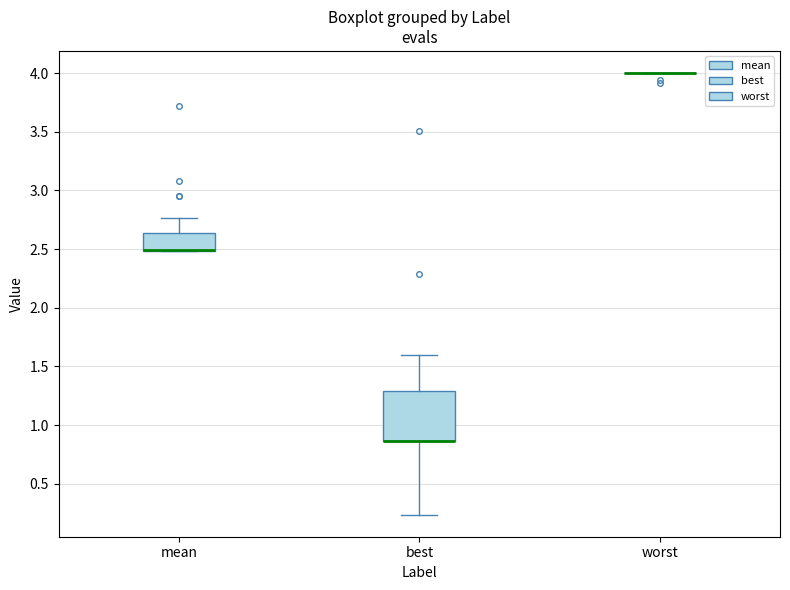

Comparing the boxes themselves (not the whiskers), which one is the tallest?

best